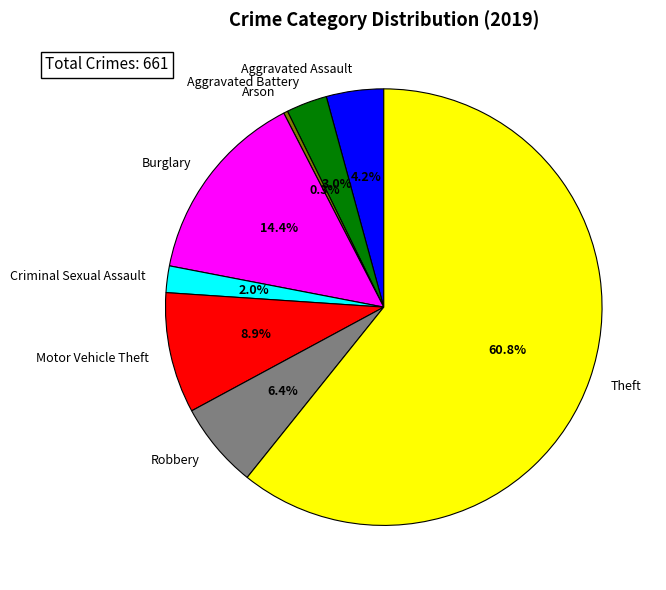

Which slice is the largest?

Theft